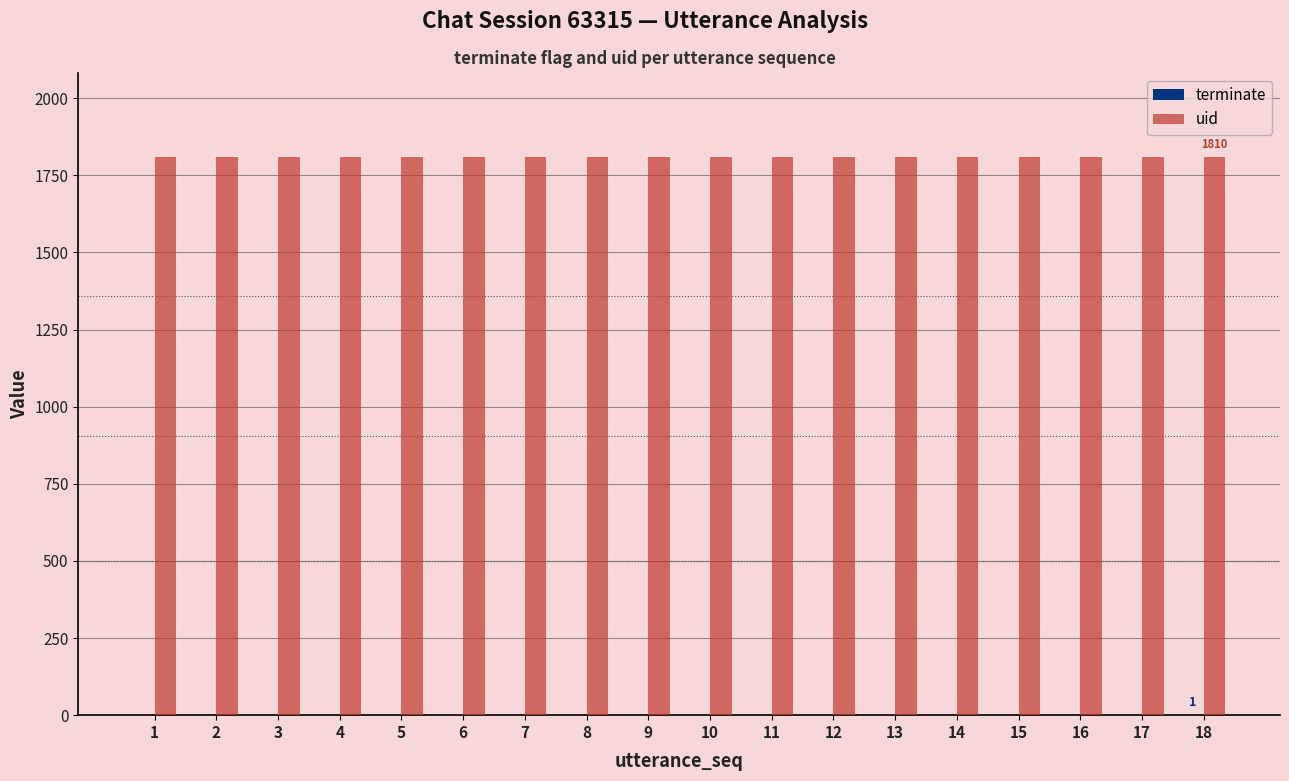

Which series has the largest total across all categories?

uid